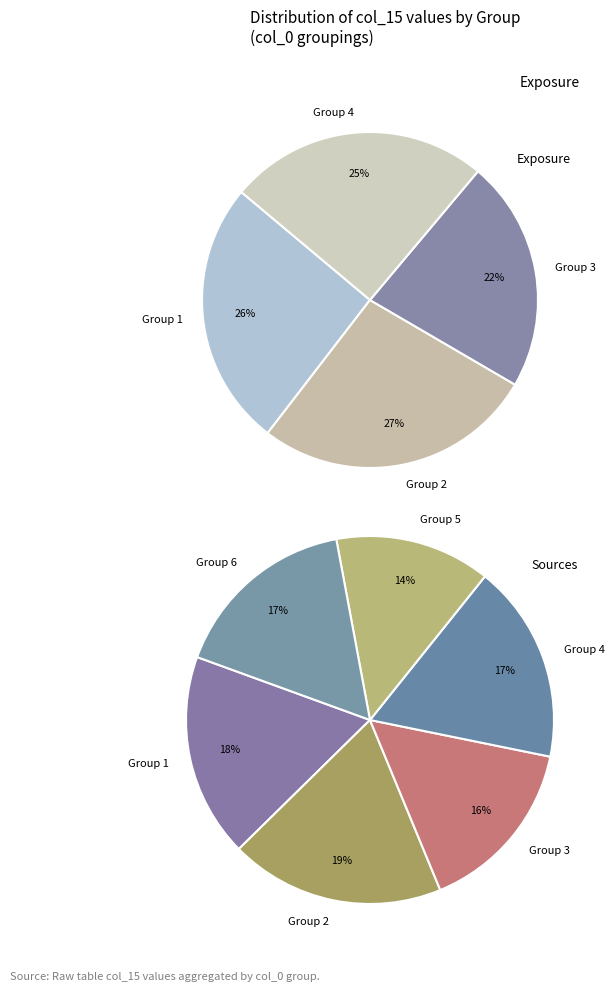

True or false: 2 accounts for 19% of the total.

False